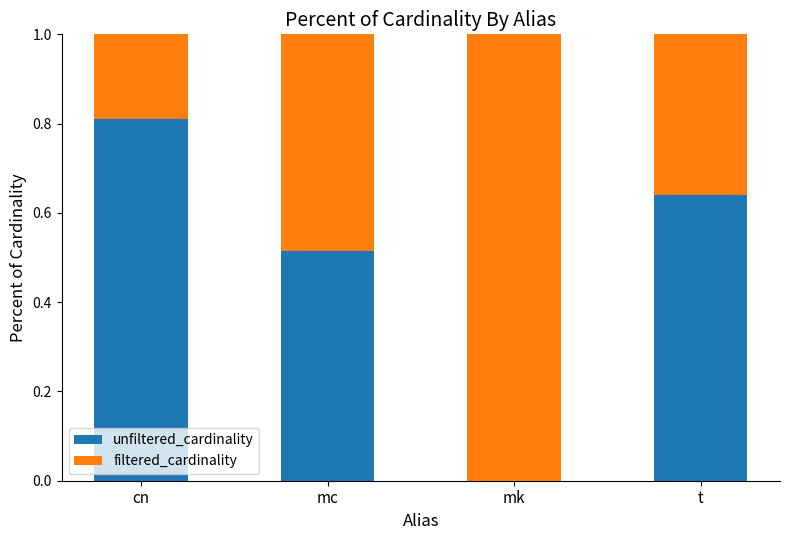

What is the total value across all series at mc?

1.0